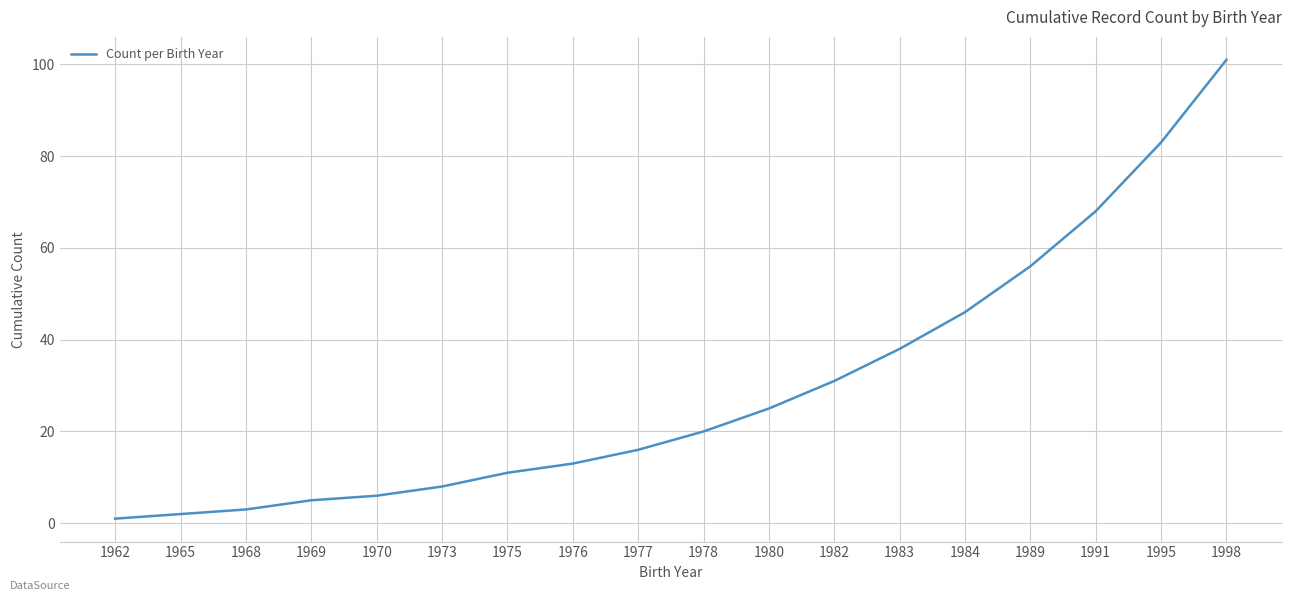

Which category has the lowest value across all series?

1962